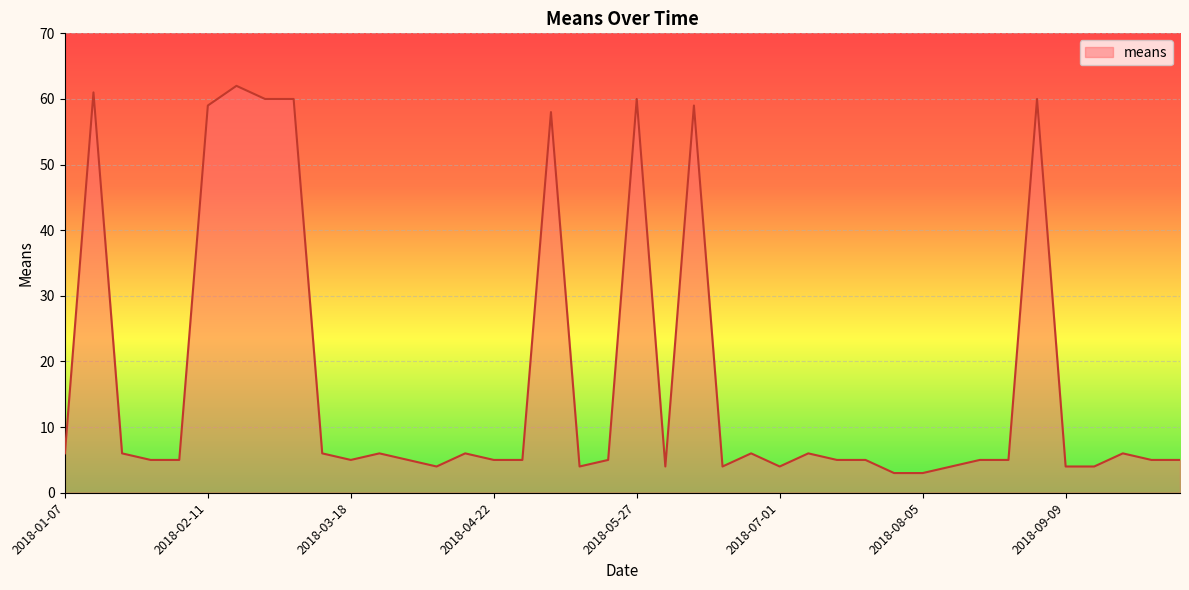

What is the maximum value shown in the chart?

62